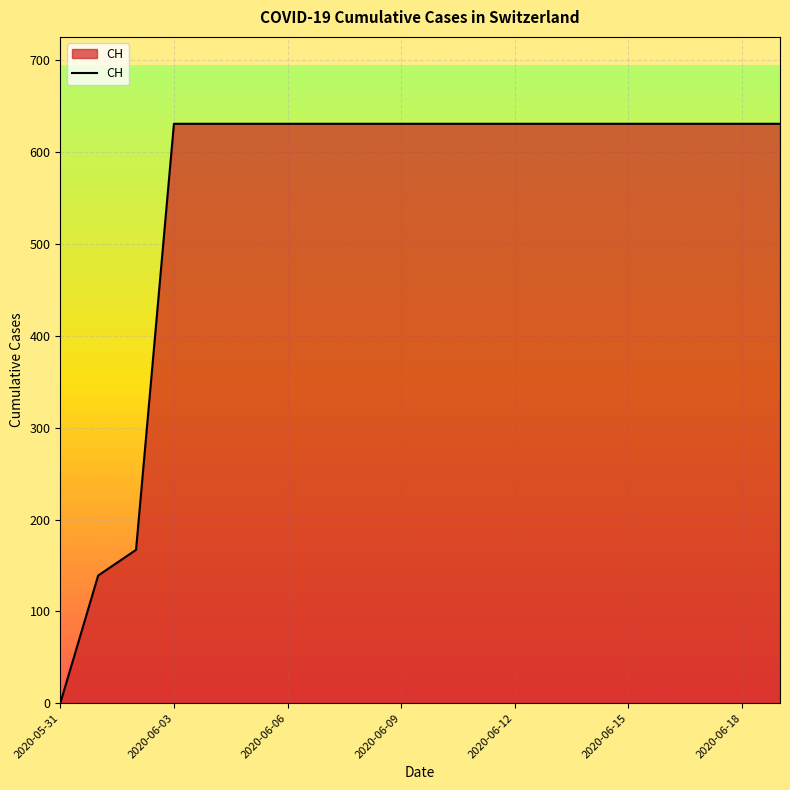

What is the maximum value shown in the chart?

631